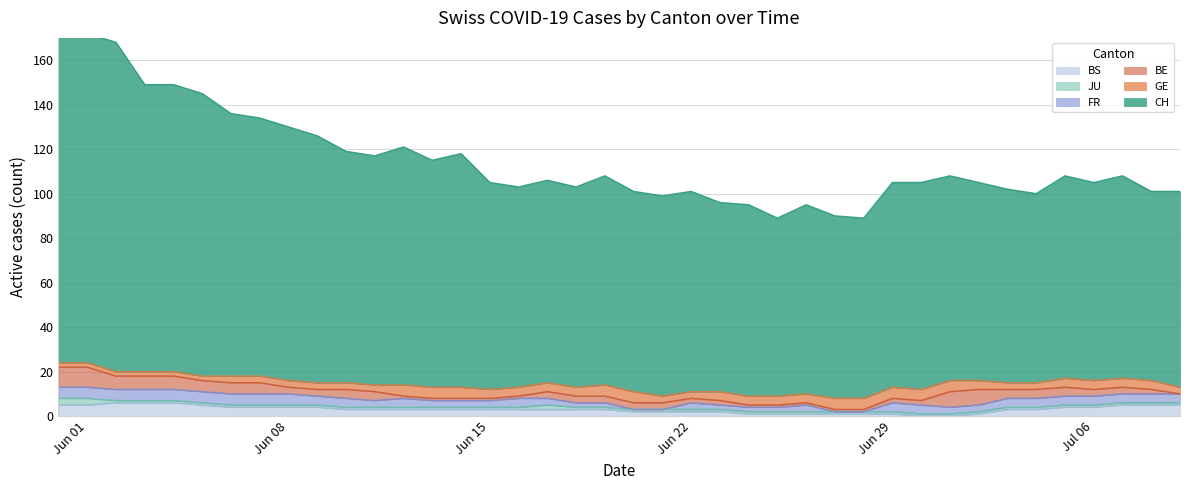

What is the maximum value for BE?

9